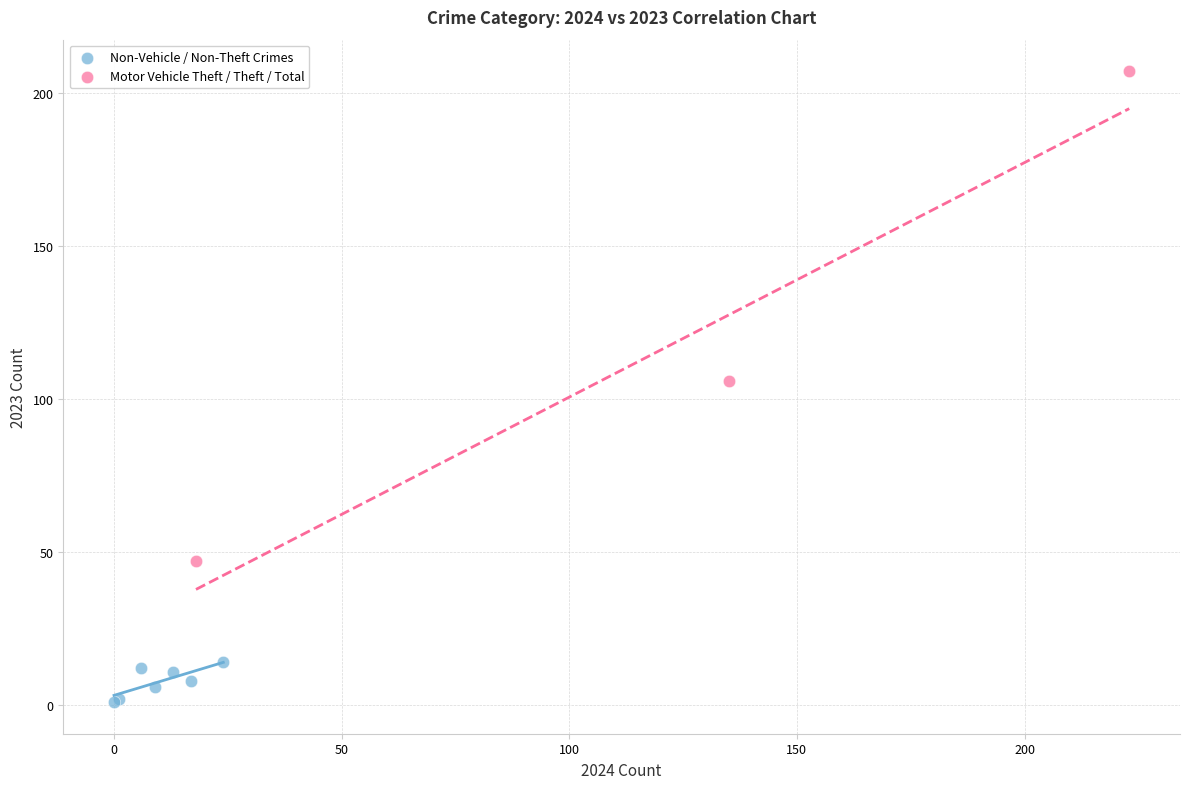

Which series has the widest spread of Y values?

Motor Vehicle Theft / Theft / Total